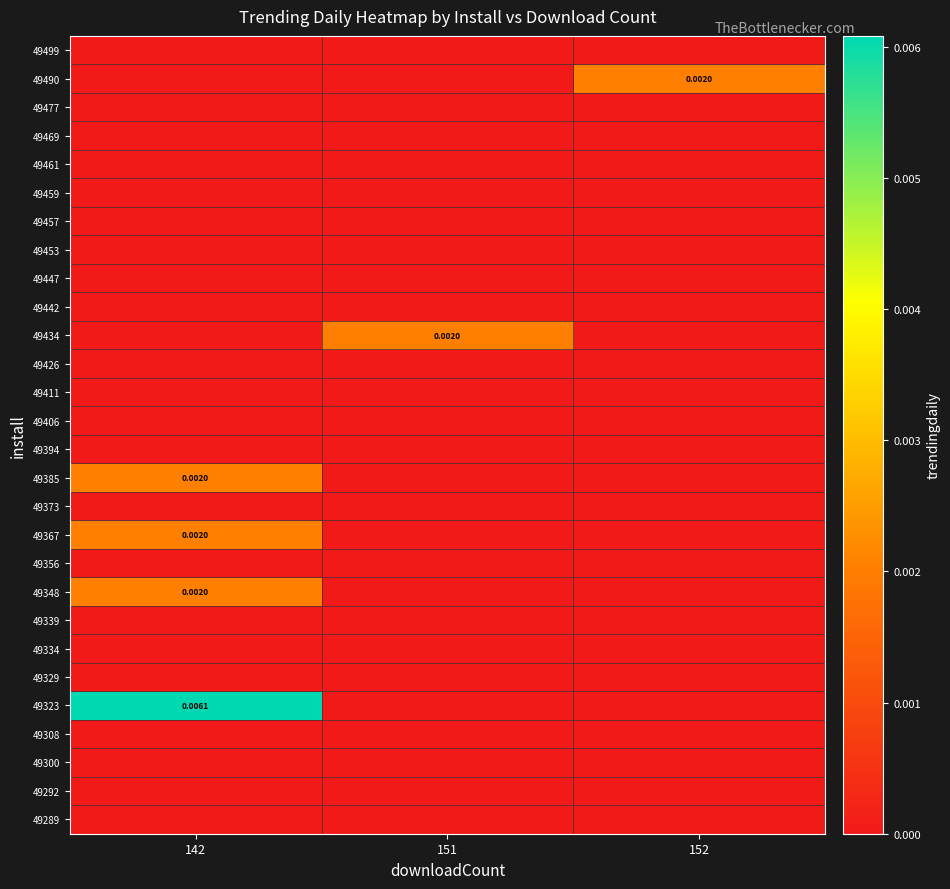

Is it true that 49339 equals 0.0 at 152?

True